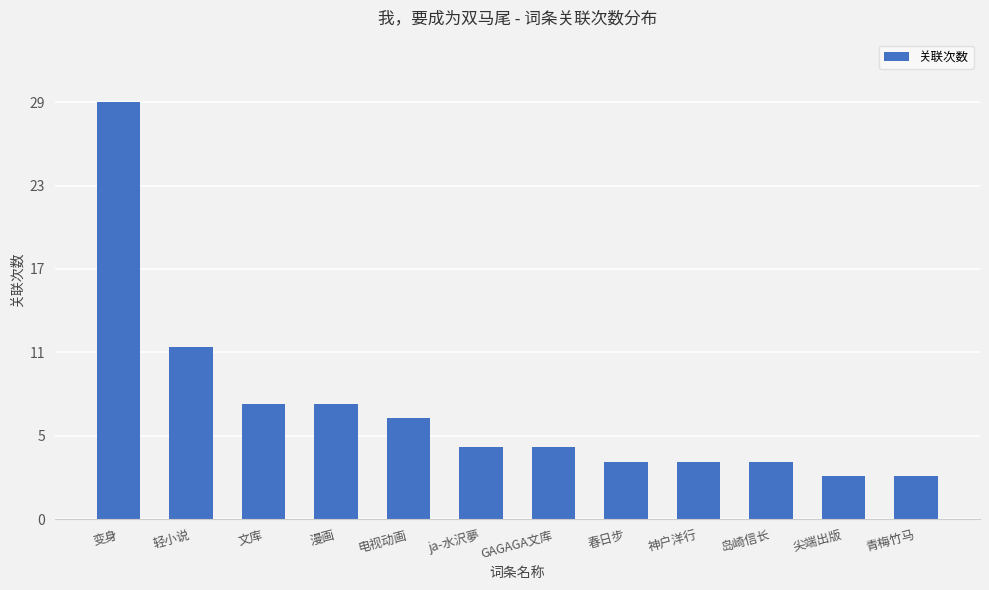

What is the sum of the values at 电视动画 and 变身?

36